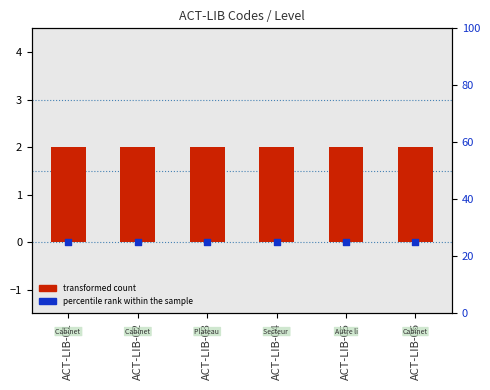

Which series reaches the maximum Y coordinate?

percentile rank within the sample